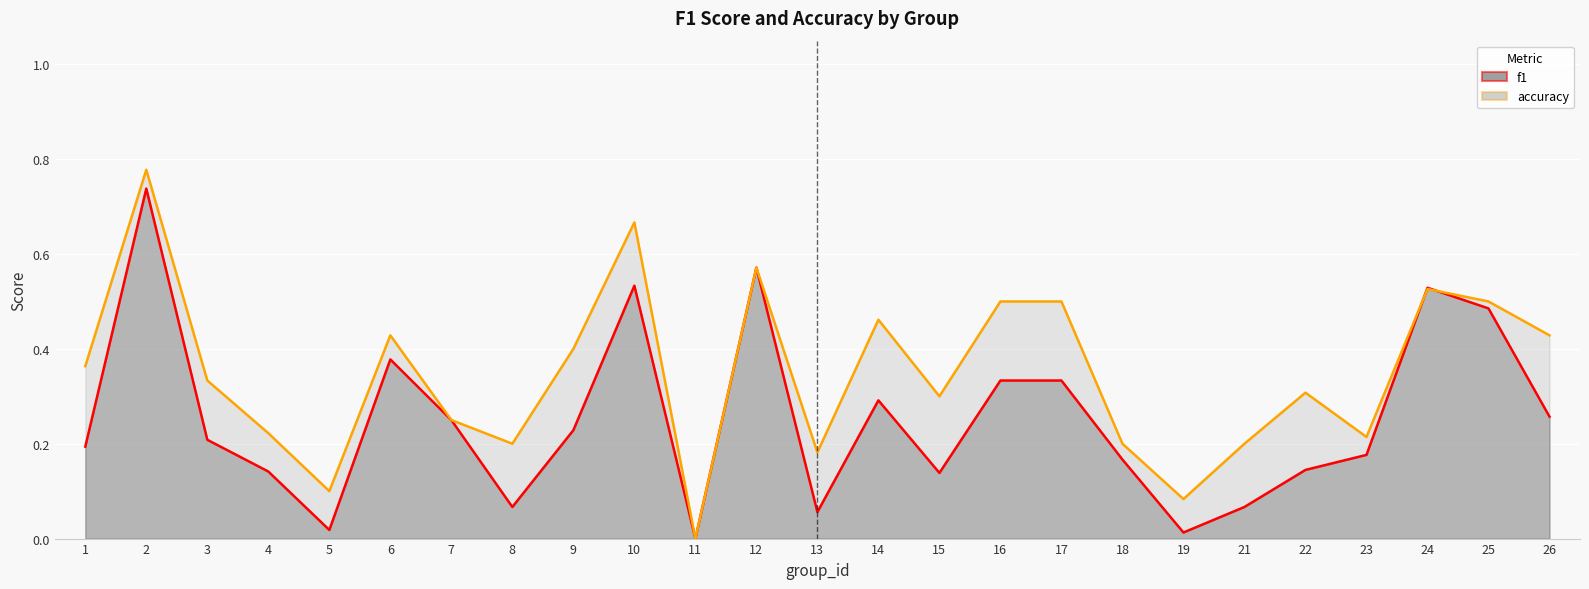

What value does the accuracy series have at 21?

0.2